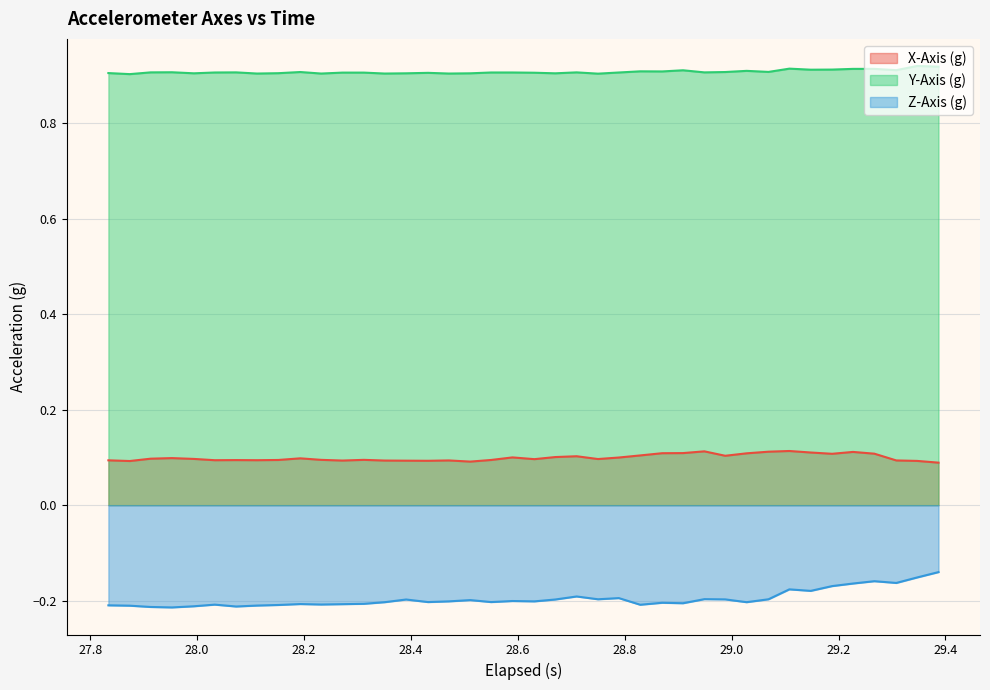

True or false: Z-Axis (g) and Y-Axis (g) cross at least once.

False